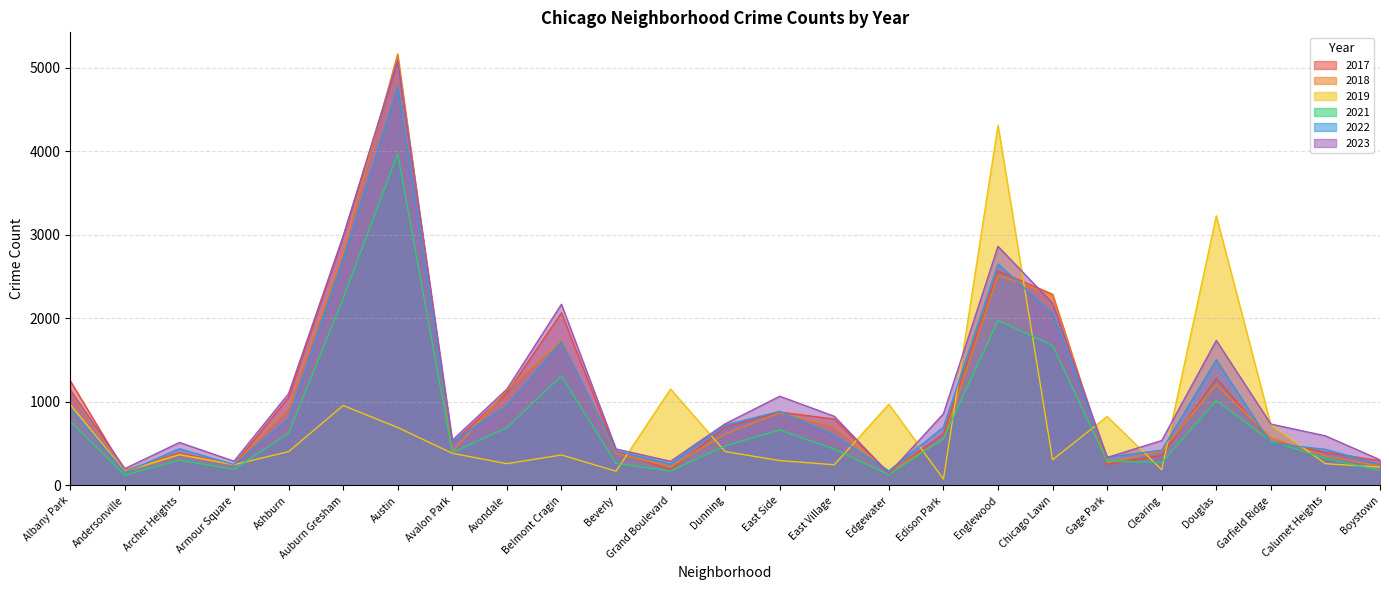

What is the greatest value displayed?

5163